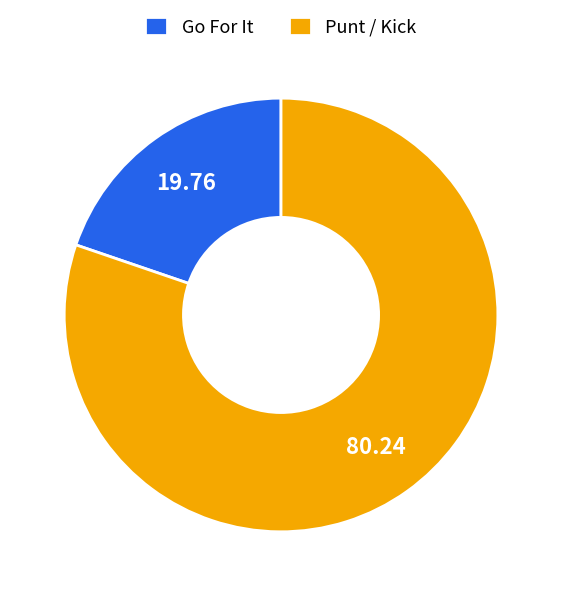

Does any single category account for the majority?

Yes